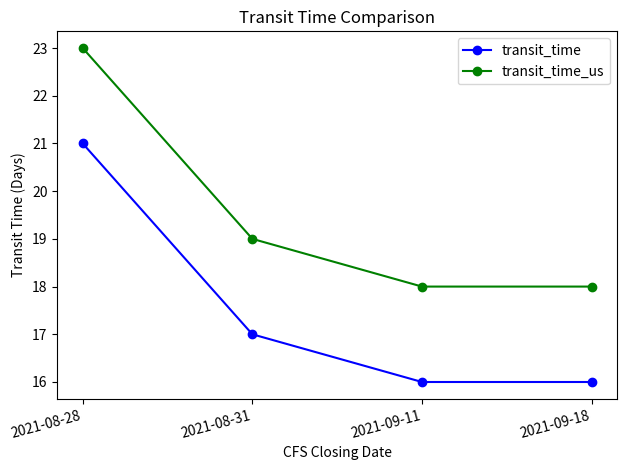

Reading right to left, extract all data points from this chart.

transit_time: 16	16	17	21
transit_time_us: 18	18	19	23